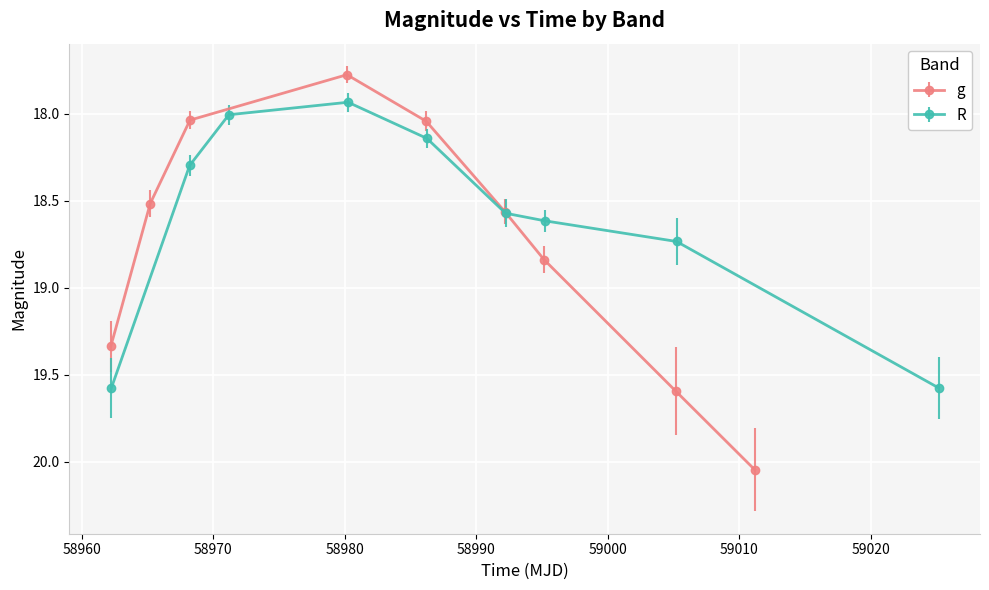

True or false: R has more than 1 interior local peaks.

False